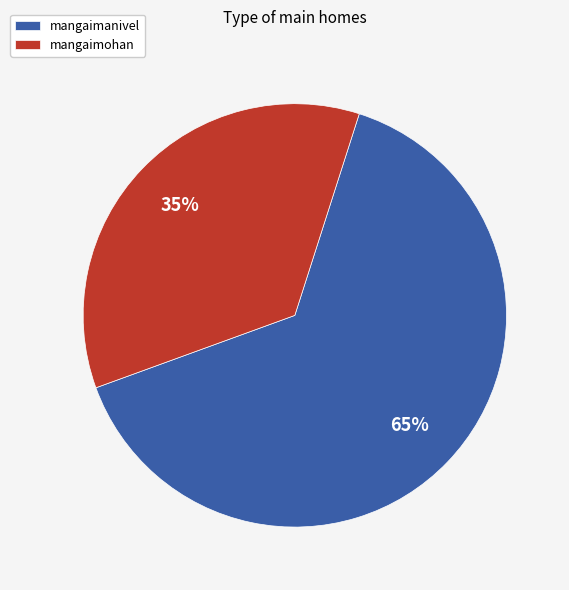

True or false: mangaimanivel accounts for 52% of the total.

False